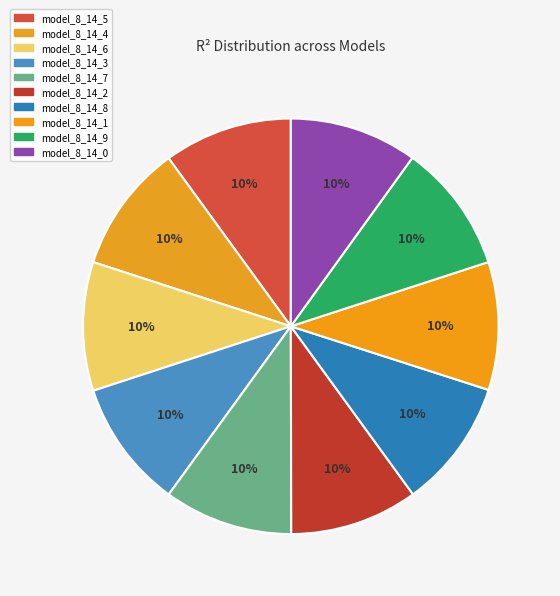

Is it true that model_8_14_9 is 10% of the pie?

True